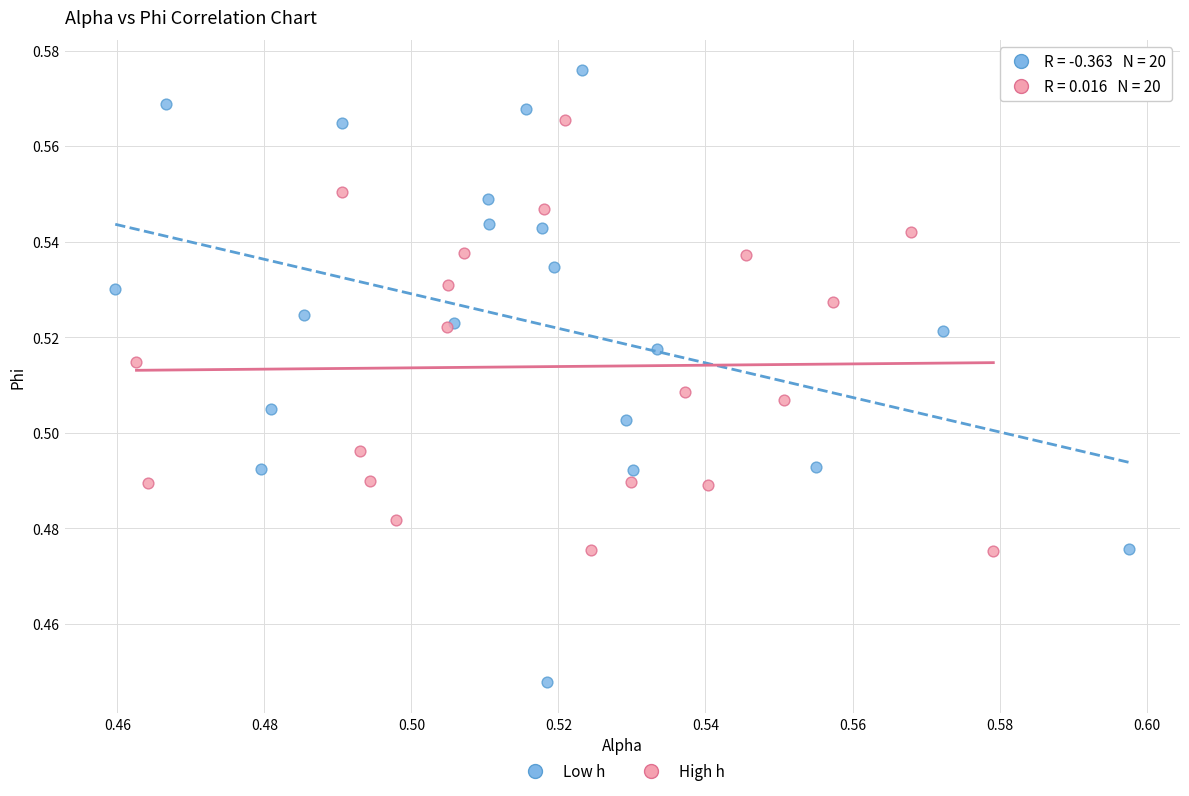

Which series has the widest spread of Y values?

Low h